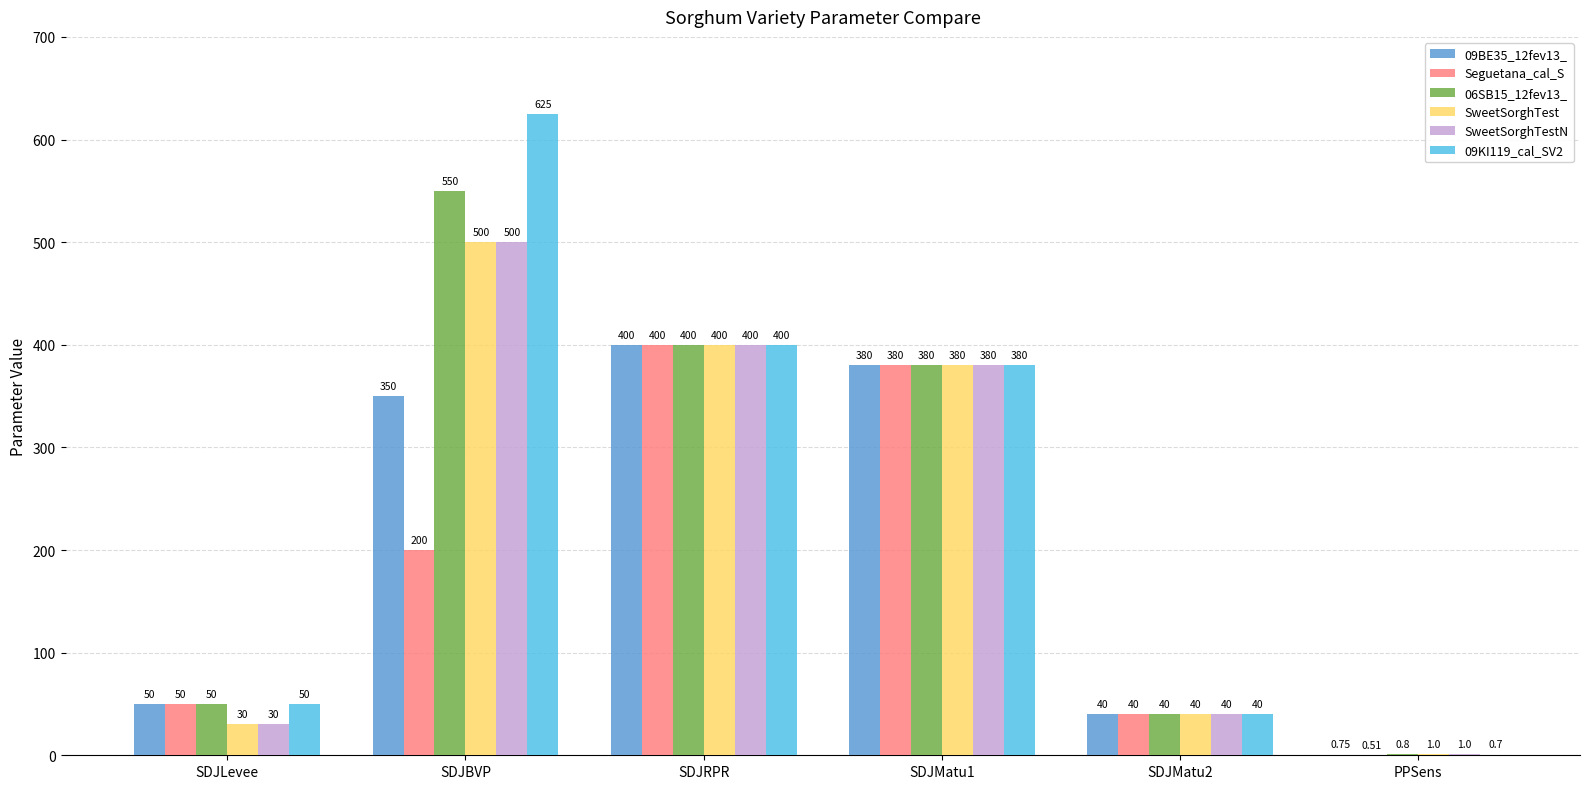

At which label does 09KI119_cal_SV2 first exceed 380?

SDJBVP